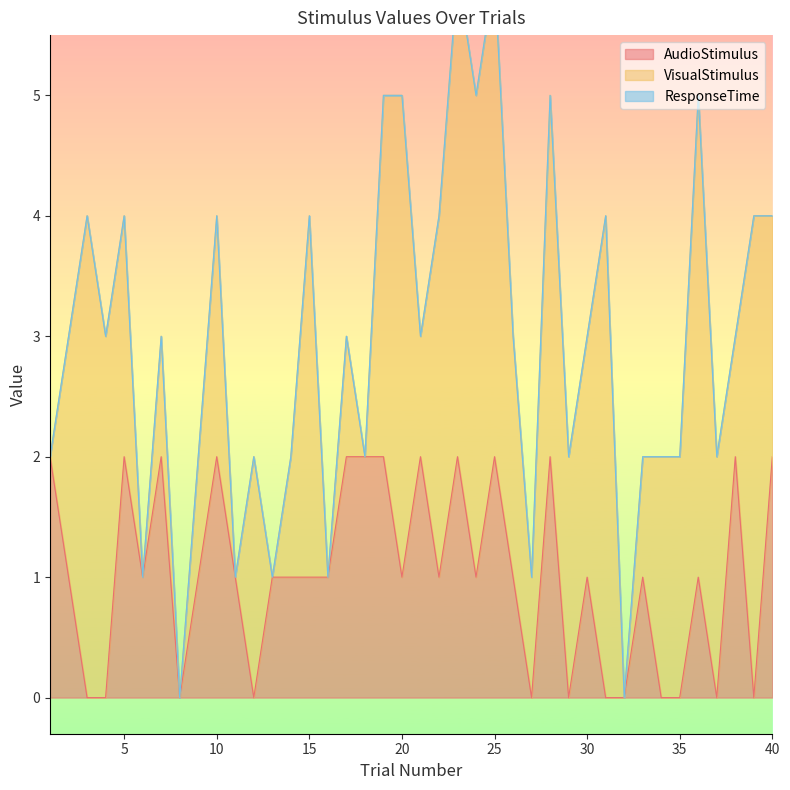

How many values in the AudioStimulus series are below 1?

12